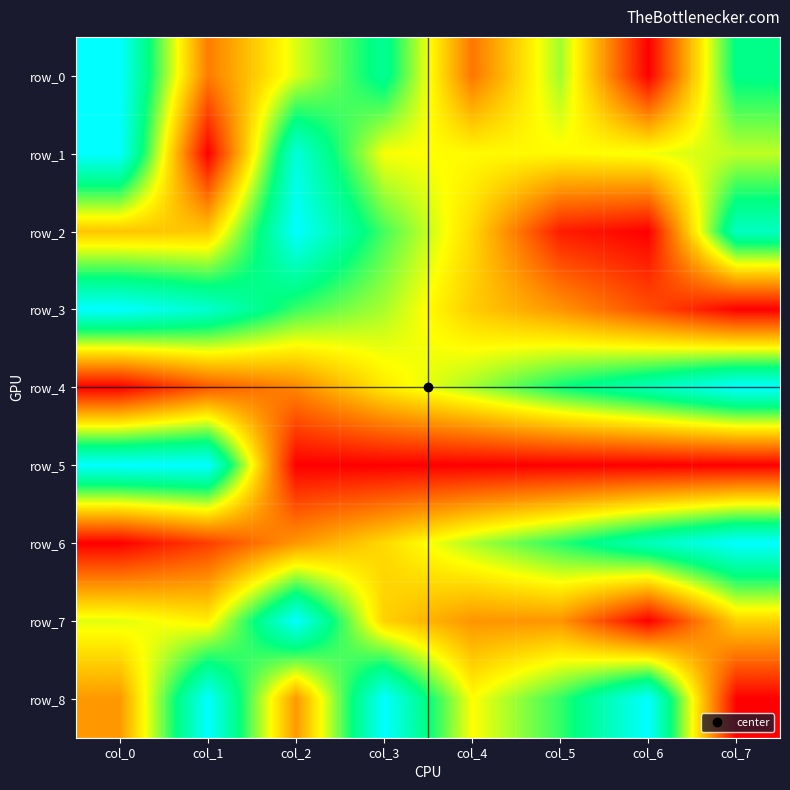

Between col_4 and col_6, which series saw the biggest shift?

row_8